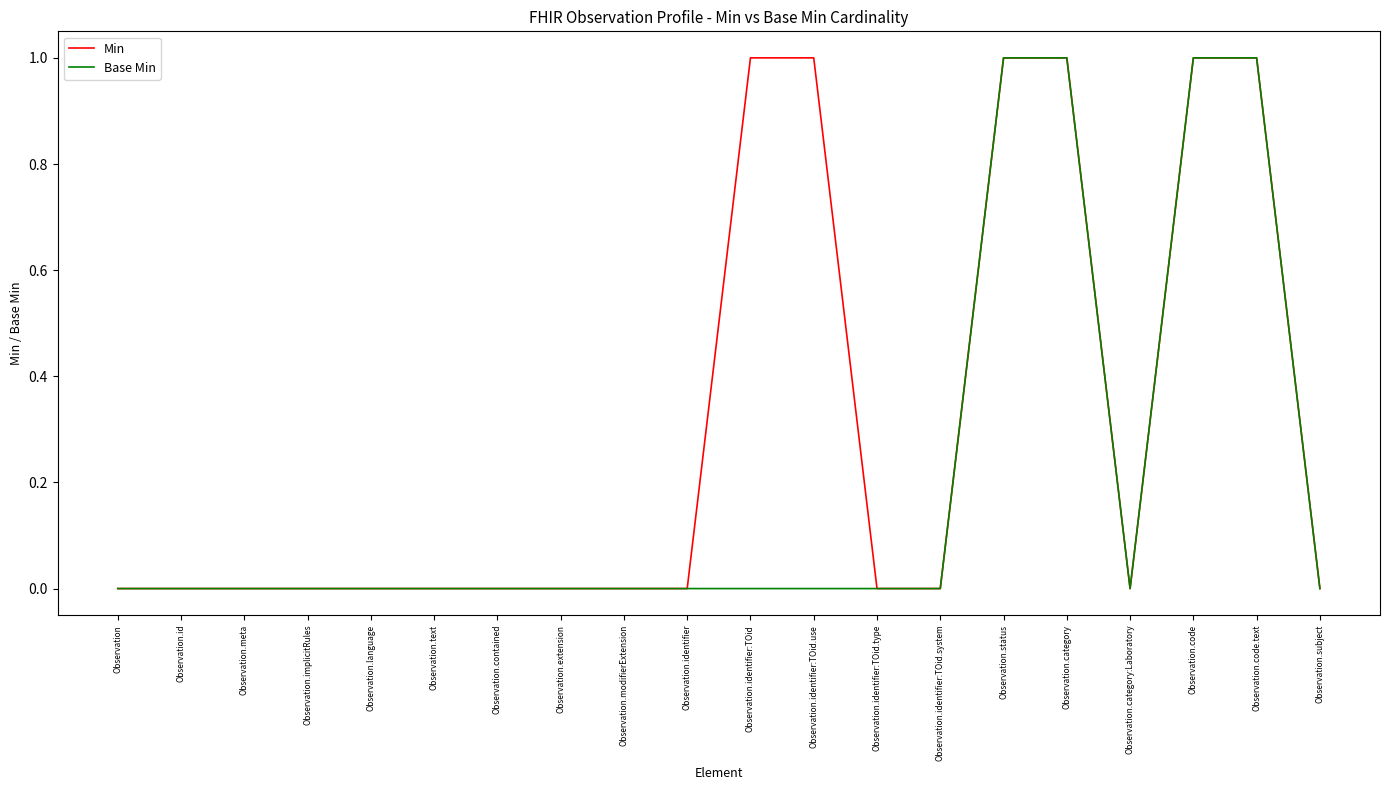

Rank the series by their average value, from highest to lowest.

Min, Base Min